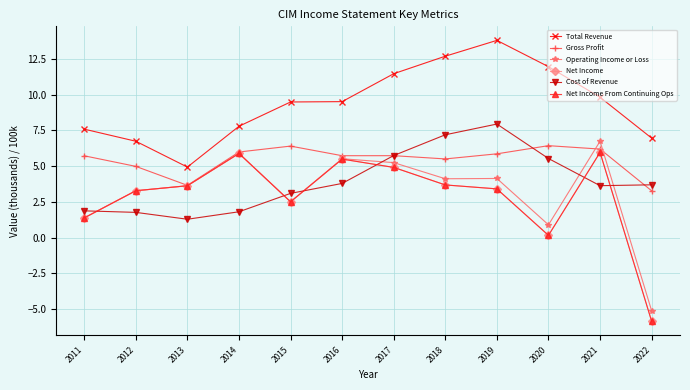

Which series has the widest spread of values?

Operating Income or Loss